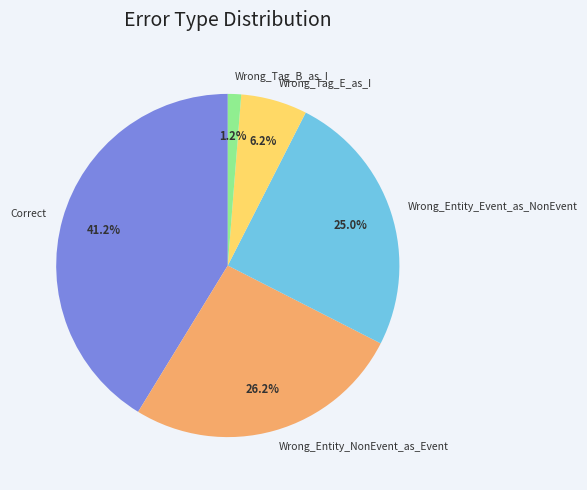

What percentage is the Wrong_Entity_Event_as_NonEvent slice, to the nearest percent?

25%